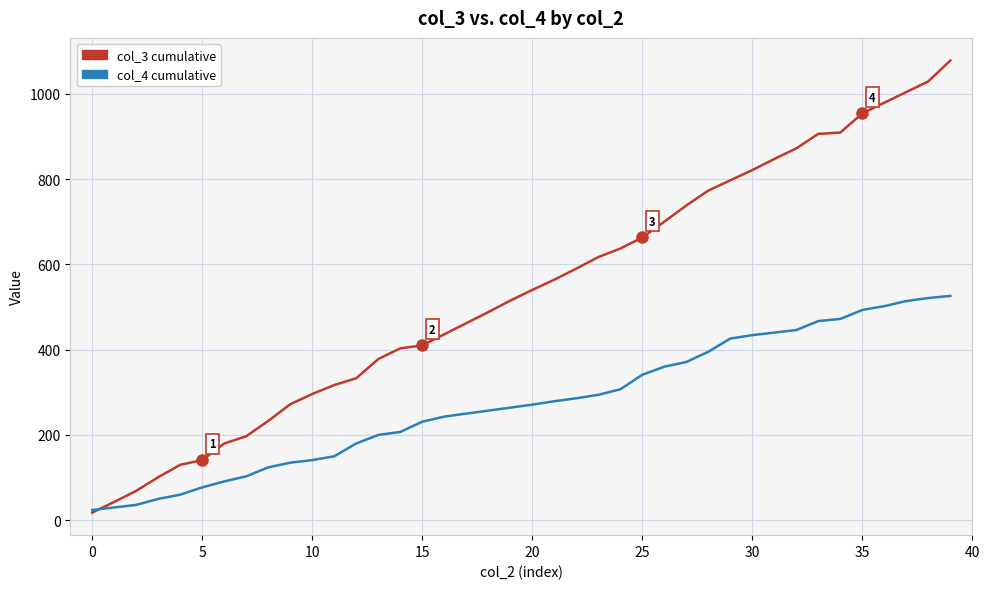

What is the greatest value displayed?

1078